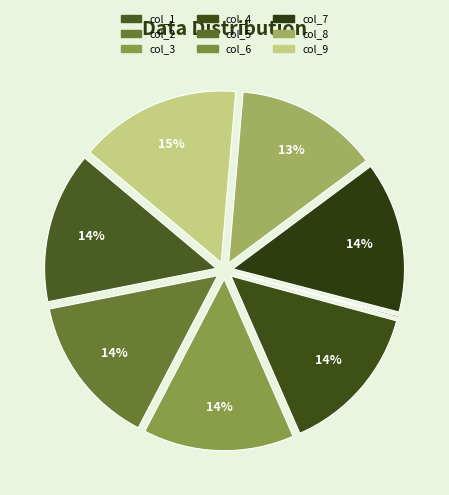

What is the total percentage of col_4 and col_7?

28.5%